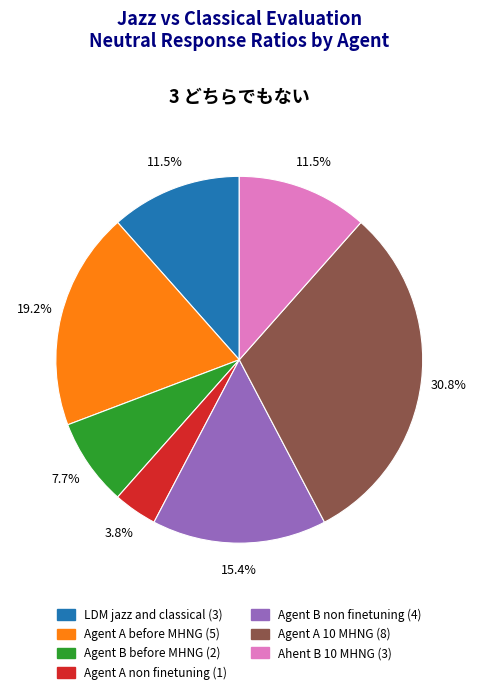

What portion of the pie excludes Agent B before MHNG?

92.3%